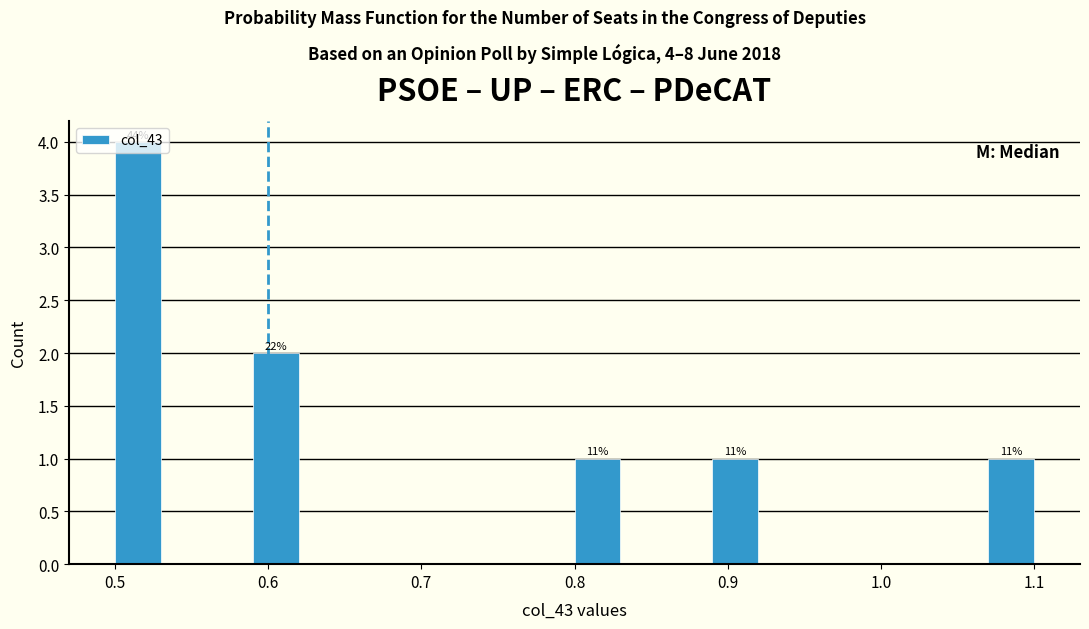

Read against the x-axis, roughly where is the centre of the tallest bar?

0.52